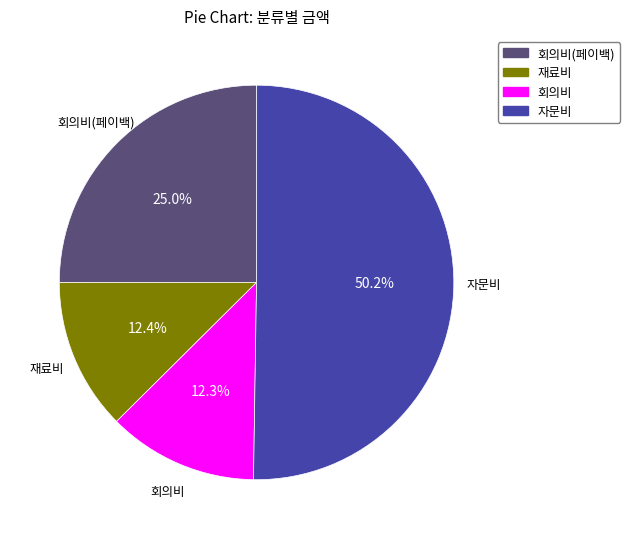

Combined, what portion of the pie is 회의비 and 재료비?

24.7%